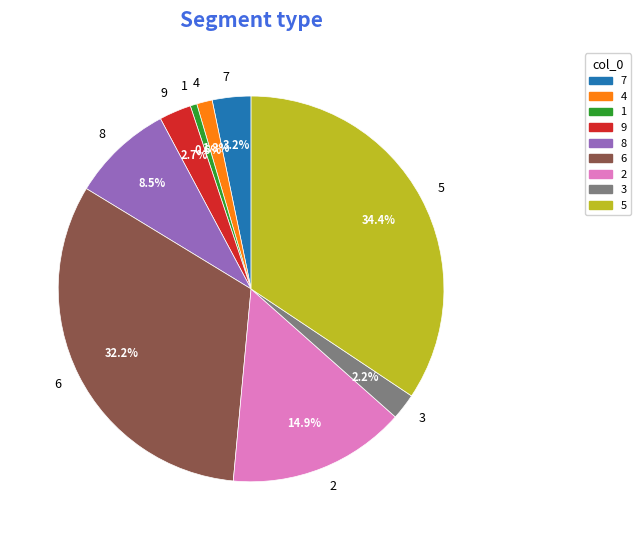

To the nearest percent, what portion does 9 represent?

3%